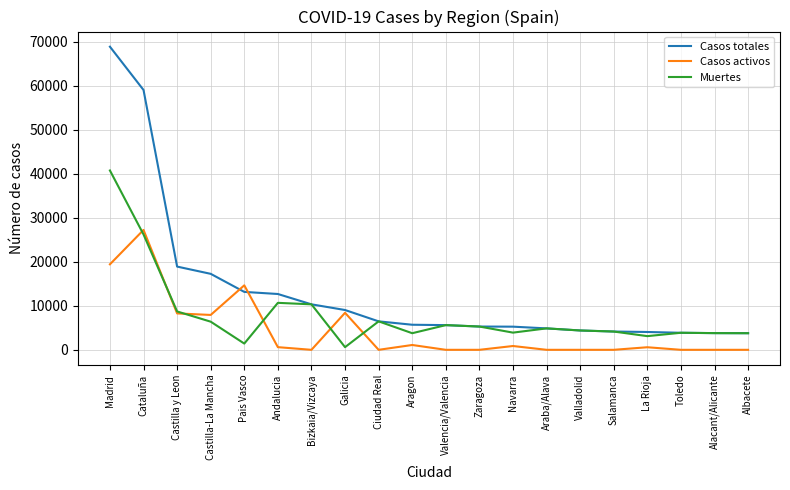

True or false: Casos activos and Casos totales cross at least once.

True